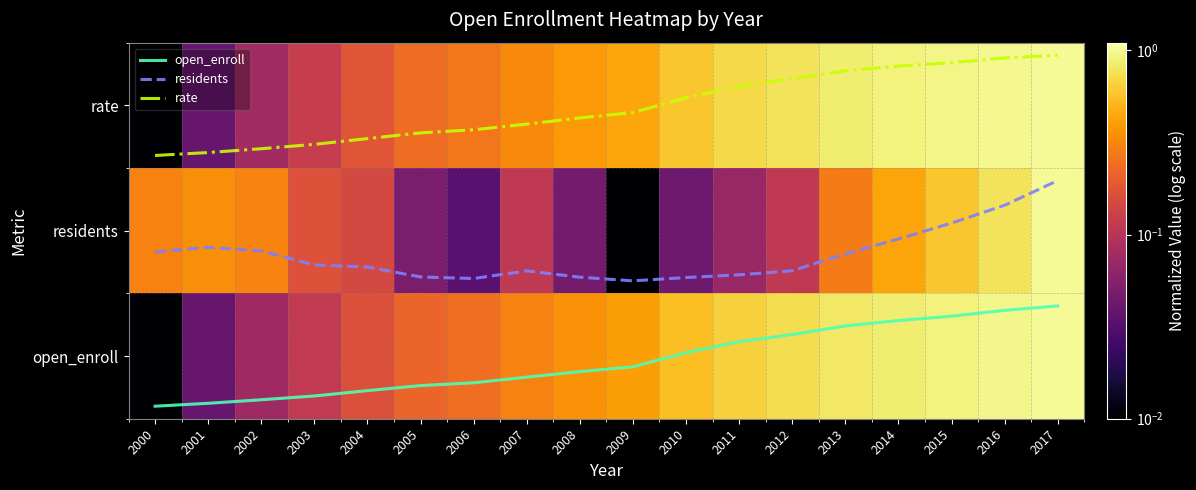

List the labels in order of rate value, largest first.

2017, 2016, 2015, 2014, 2013, 2012, 2011, 2010, 2009, 2008, 2007, 2006, 2005, 2004, 2003, 2002, 2001, 2000